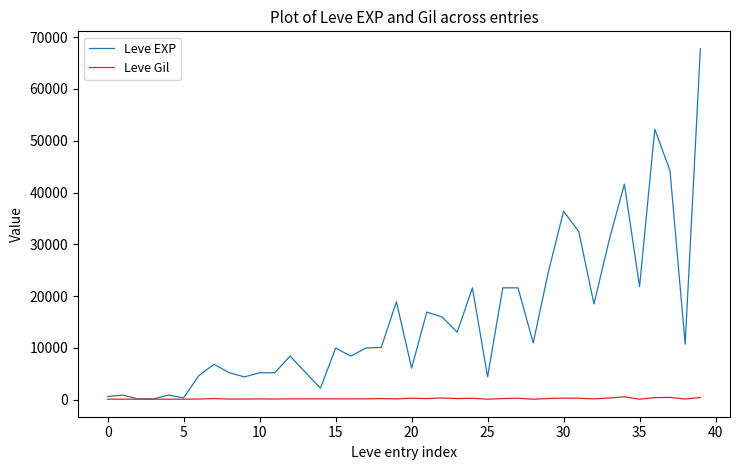

List the series in order of their peak value, lowest first.

Leve Gil, Leve EXP